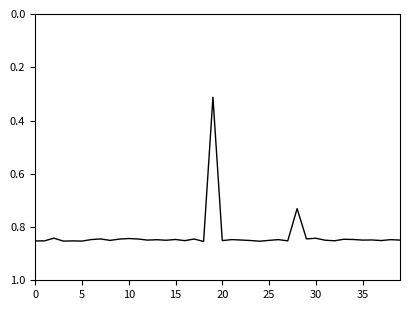

Does the chart have visible grid lines?

No